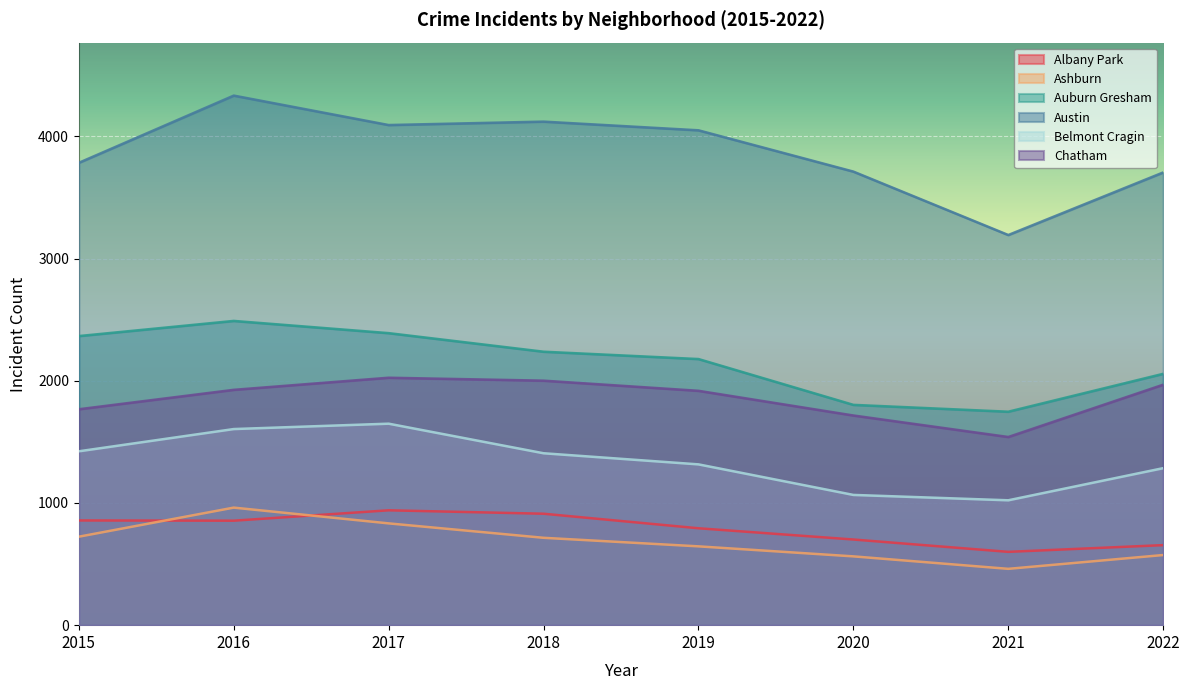

Rank the categories by Austin value from lowest to highest.

2021, 2022, 2020, 2015, 2019, 2017, 2018, 2016